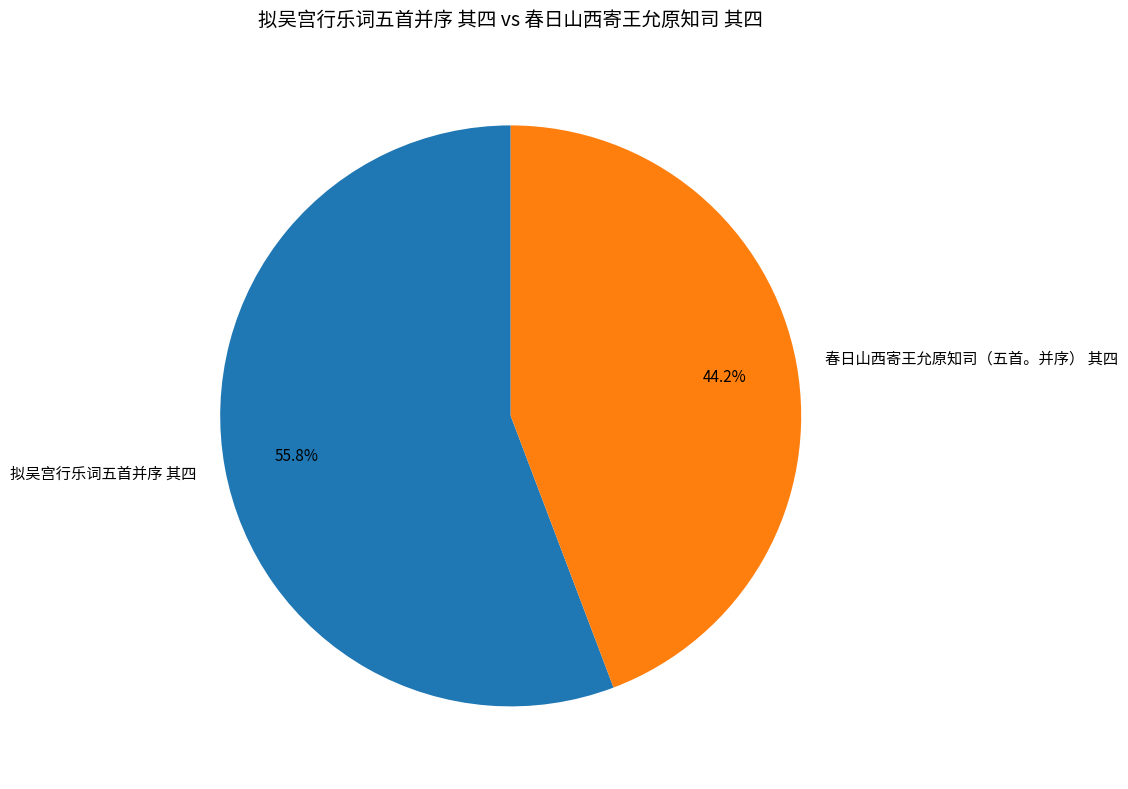

Is there a majority slice in this chart?

Yes